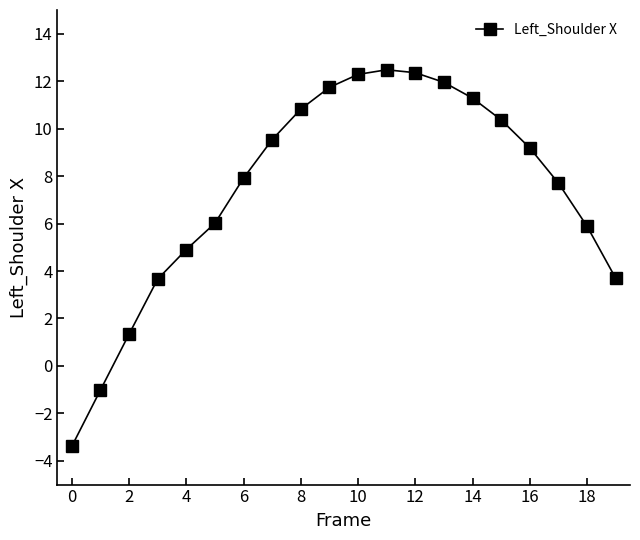

How many values are below zero?

2